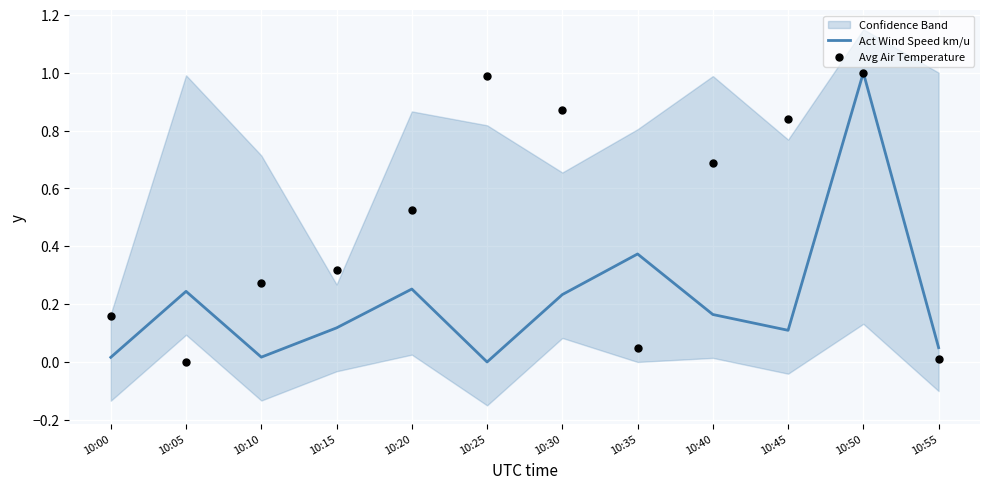

Is the value of Avg Air Temperature at 10:35 greater than the value of Act Wind Speed km/u at 10:00?

Yes